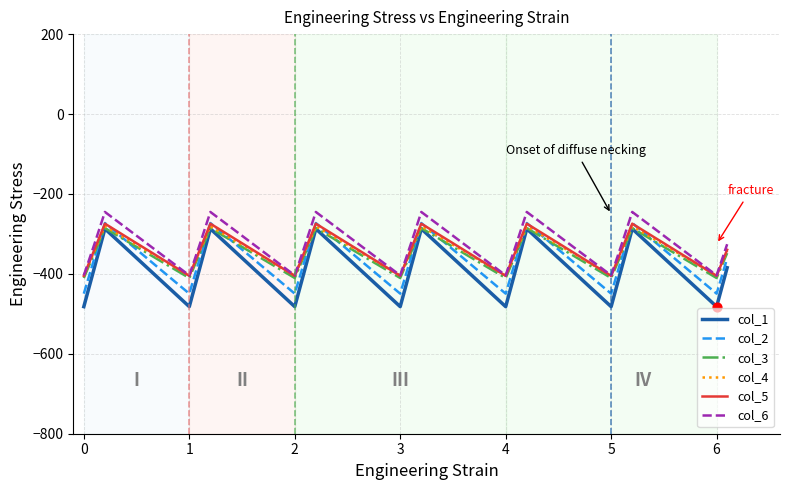

What is the highest value of the col_1 series?

-287.1